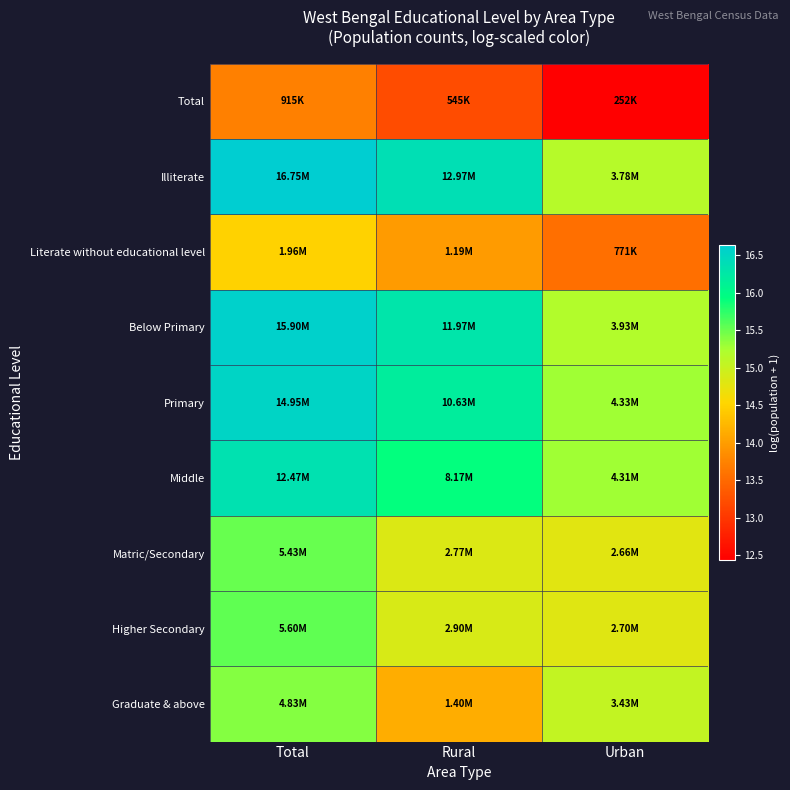

At which category is the sum across all series the highest?

Total